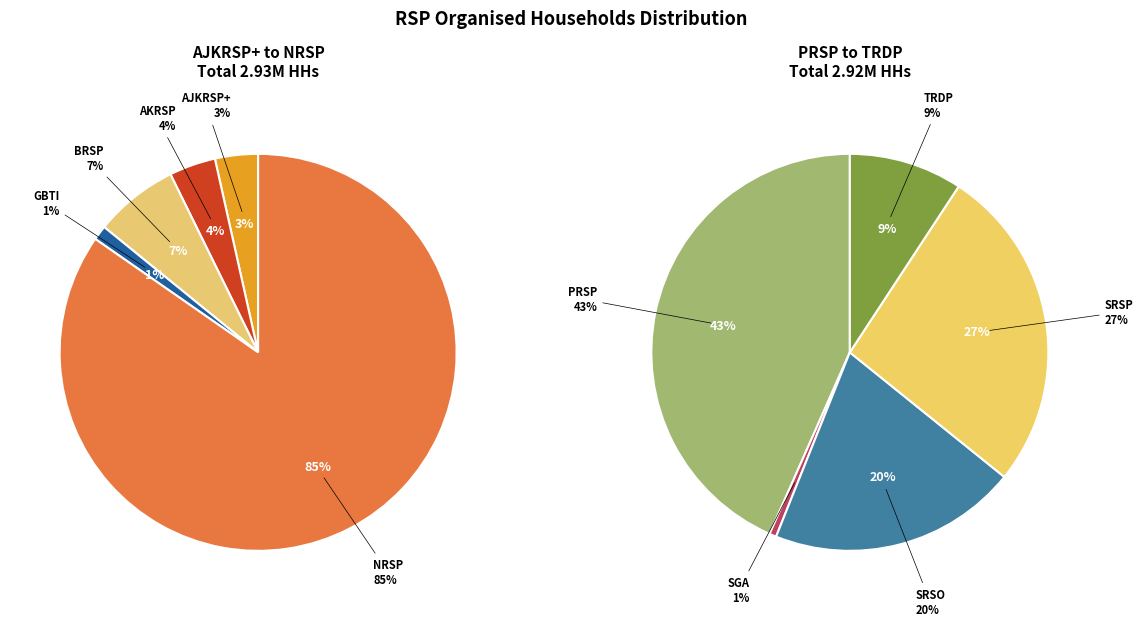

Which slice is the largest?

NRSP